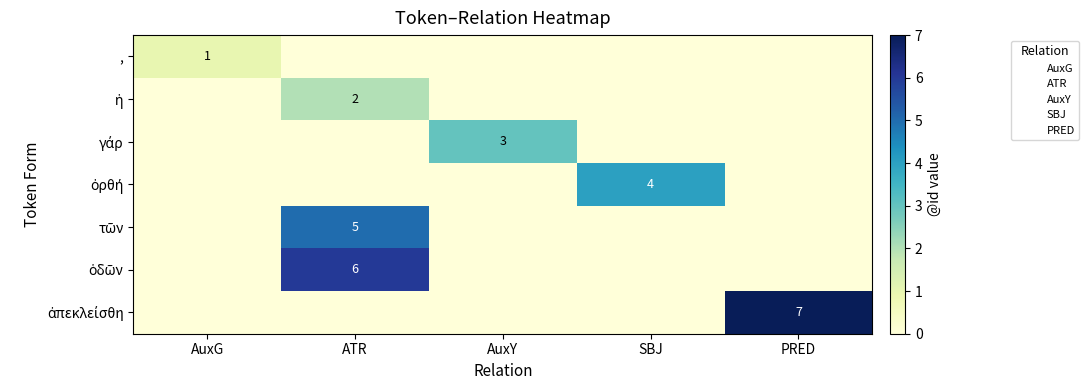

The value of γάρ at ATR is 0. True or false?

True